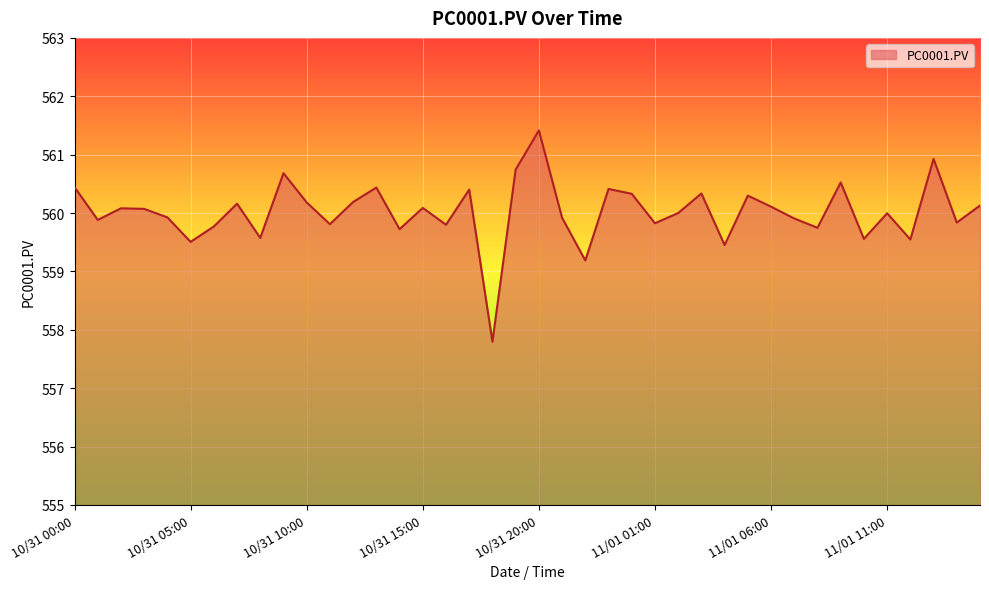

What is the maximum value shown in the chart?

561.4